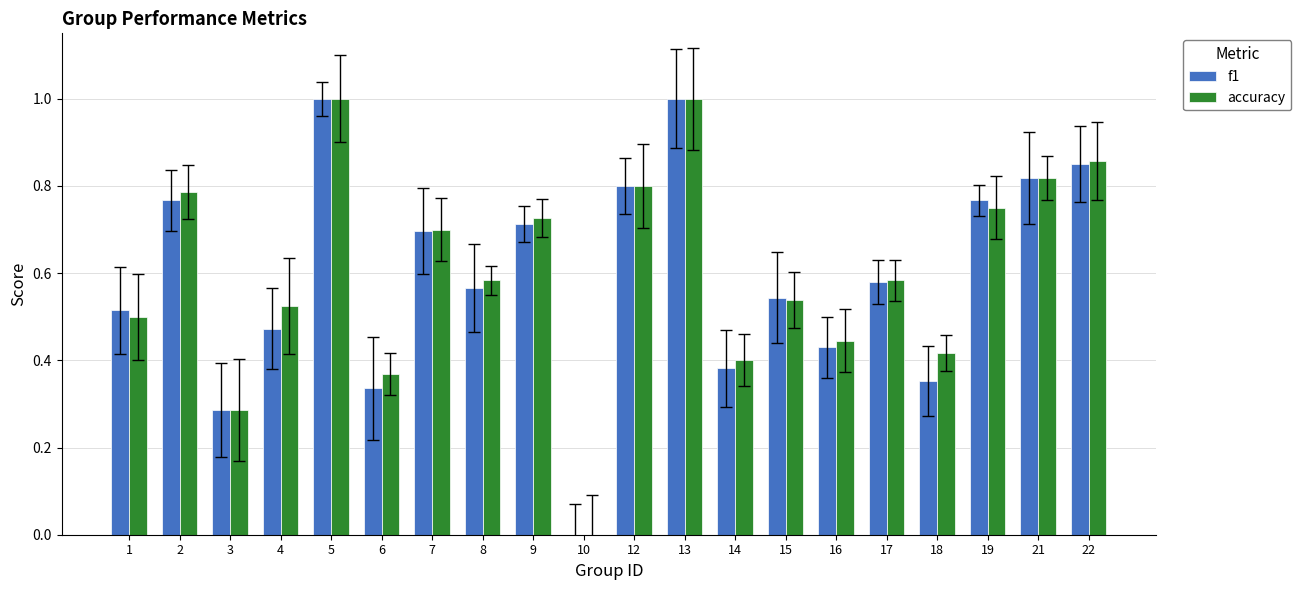

True or false: f1 has a value of 1.3 at 2.

False